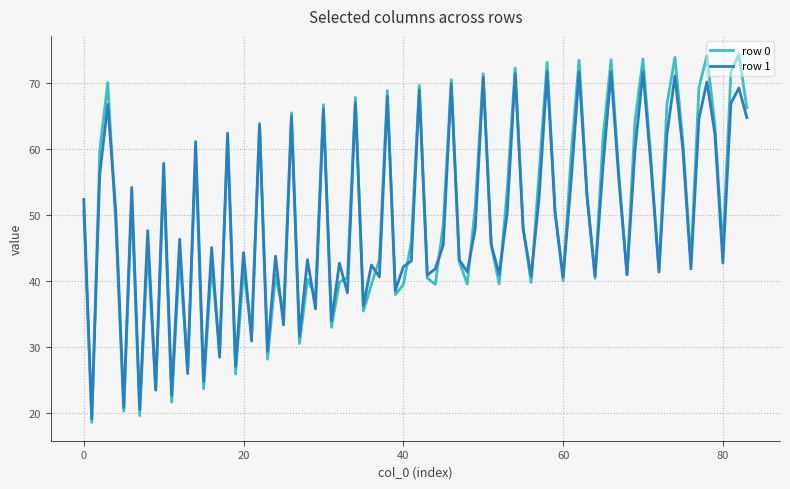

Rank the series by their maximum value, from highest to lowest.

row 0, row 1